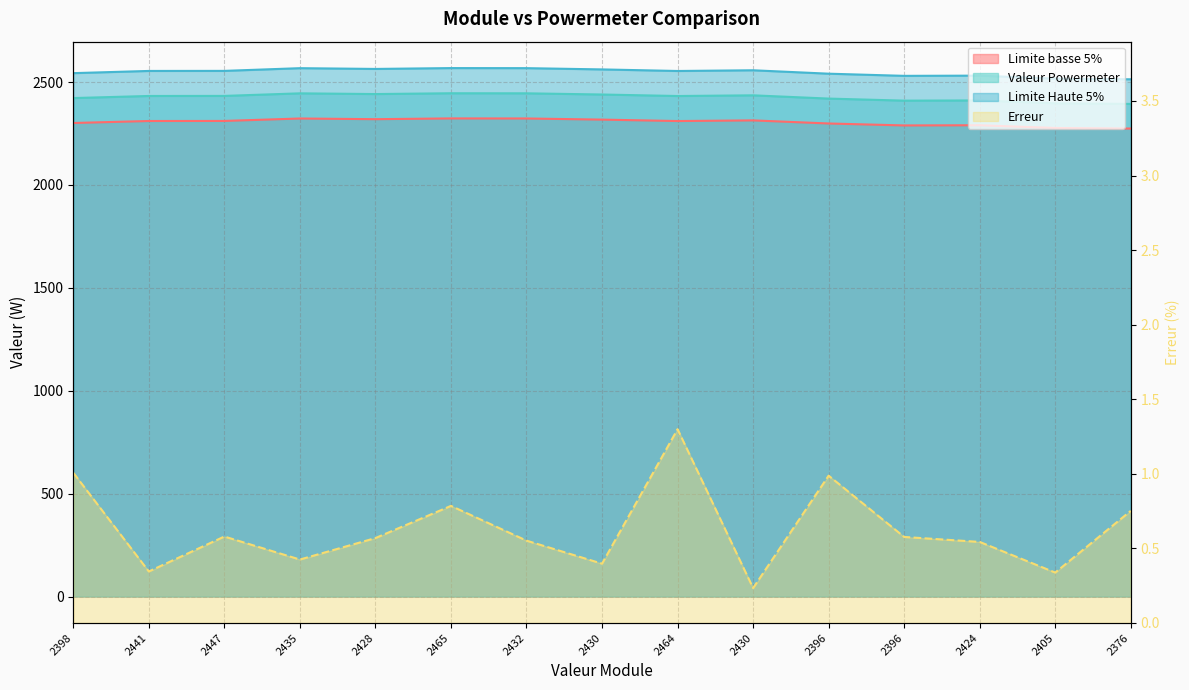

What is the greatest value displayed?

2568.1